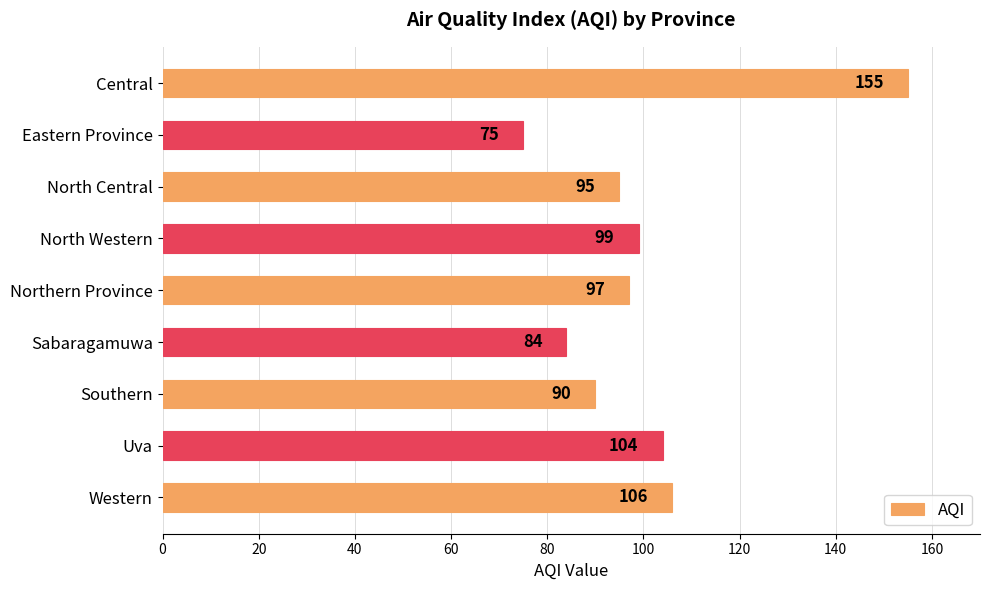

True or false: the data shows 95 at North Central.

True